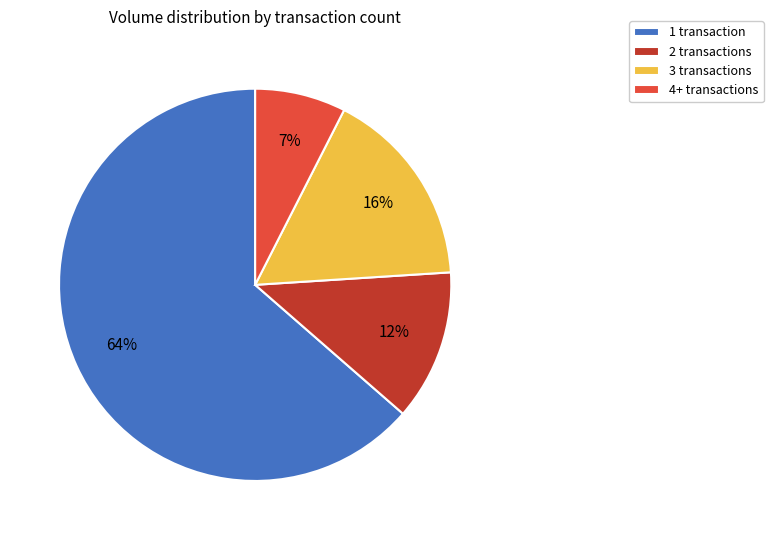

Combined, do 4+ transactions and 2 transactions account for over 50%?

No